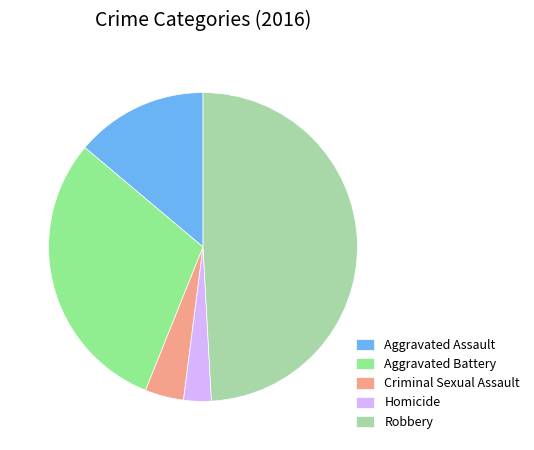

Which slice is the smallest?

Homicide